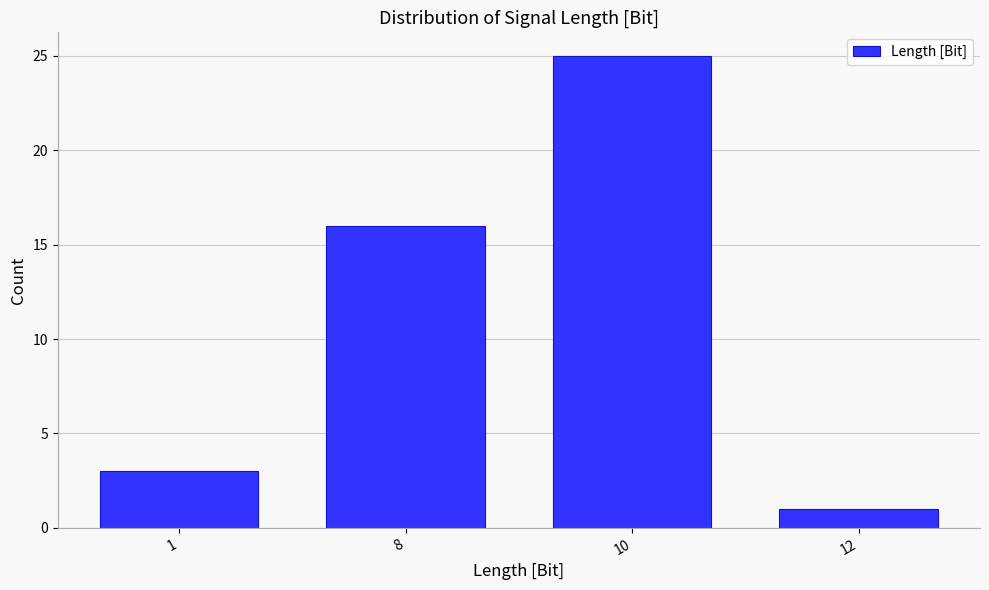

Reading left to right, transcribe all the data shown in this chart.

1=3	8=16	10=25	12=1